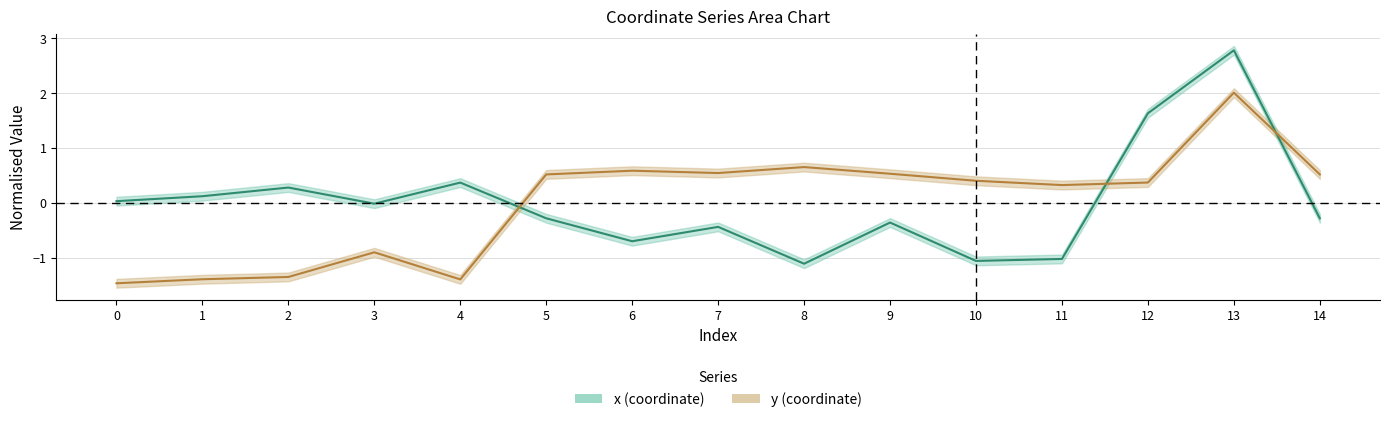

What value does the y series have at 14?

0.5